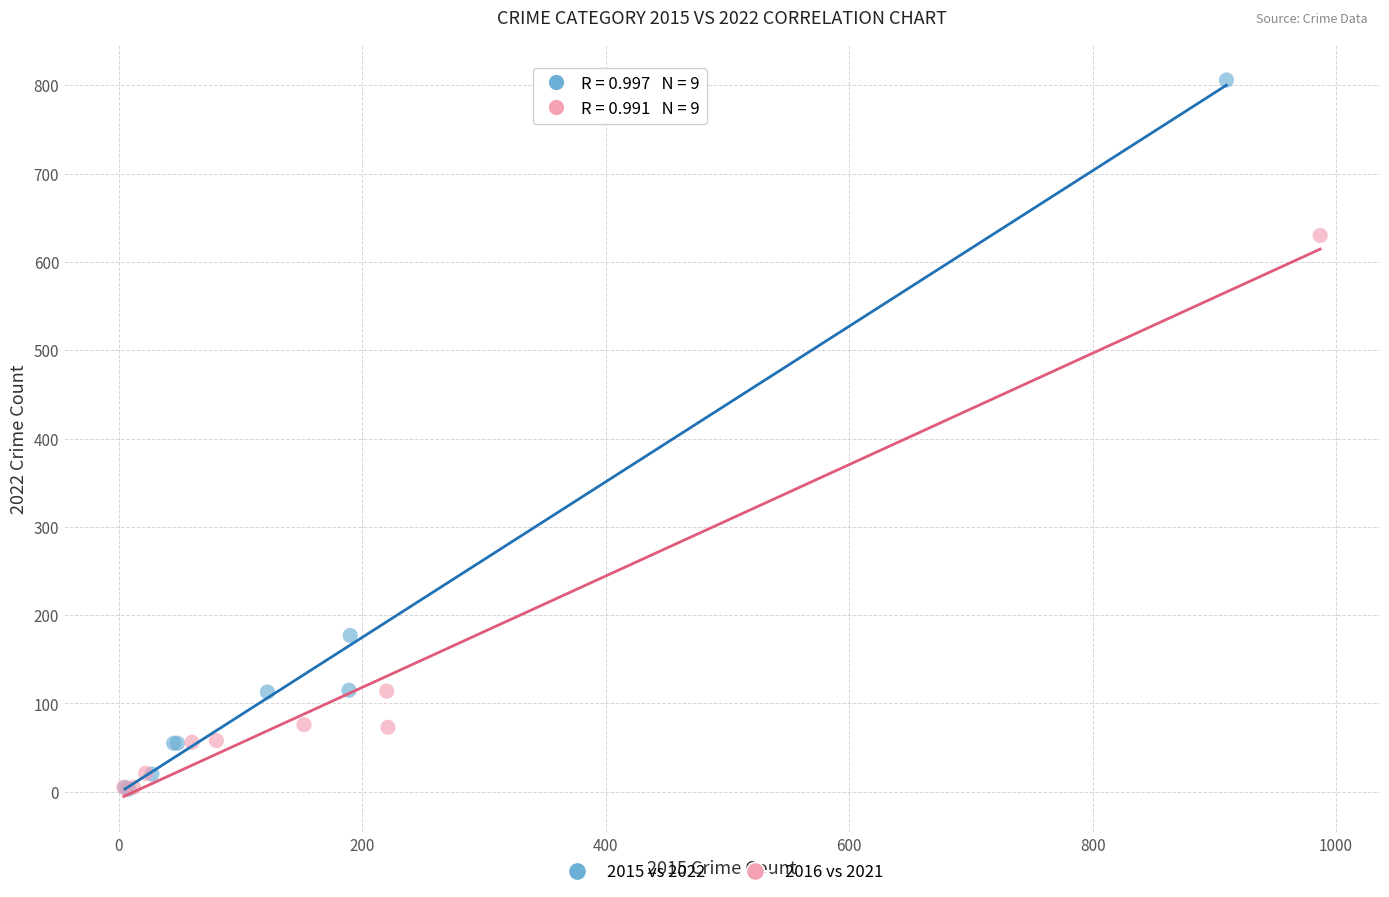

Which series has the largest Y range (max minus min)?

2015 vs 2022